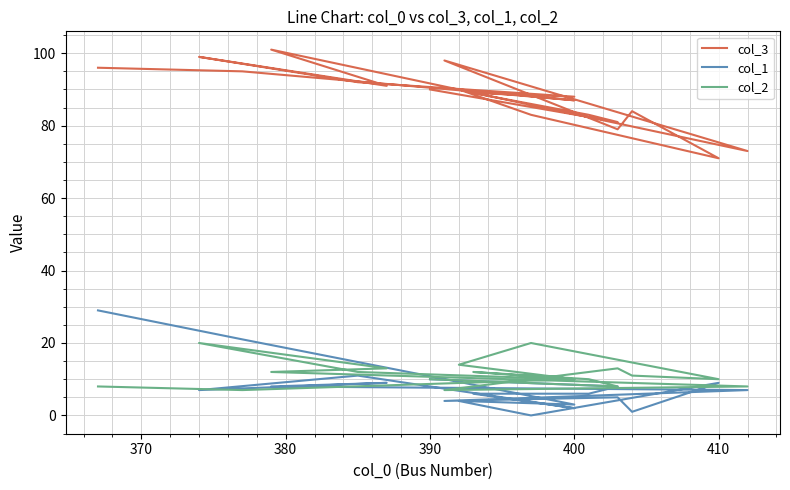

In col_3, how many points are higher than both neighbors (excluding endpoints)?

6